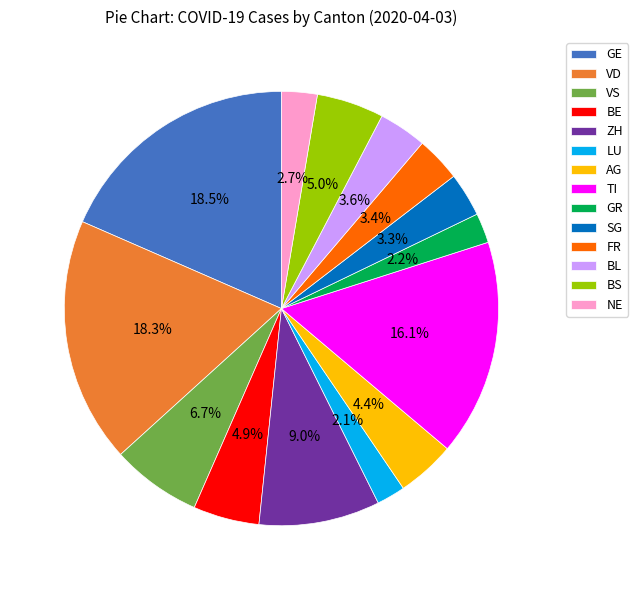

To the nearest percent, what portion does SG represent?

3%